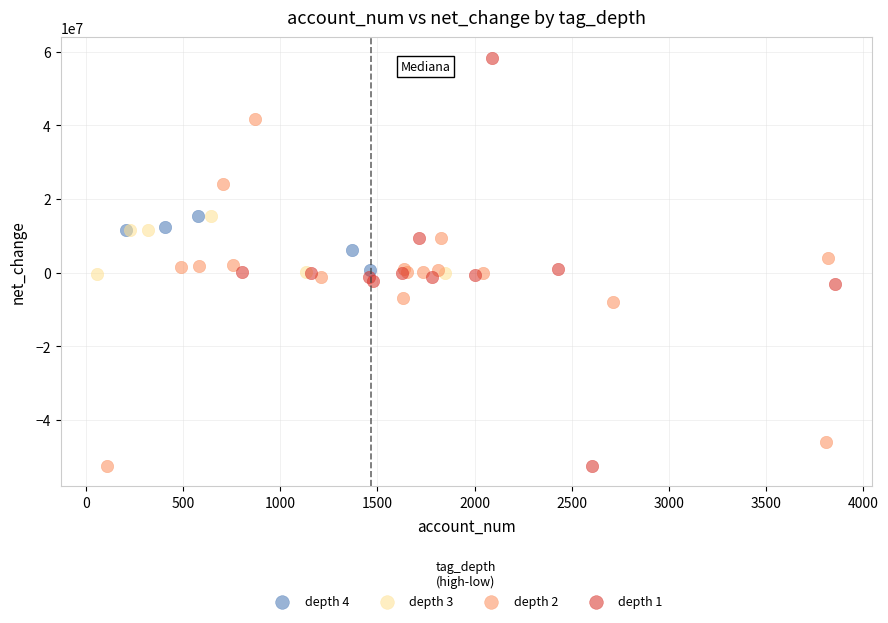

Which series has the widest spread of Y values?

depth 1